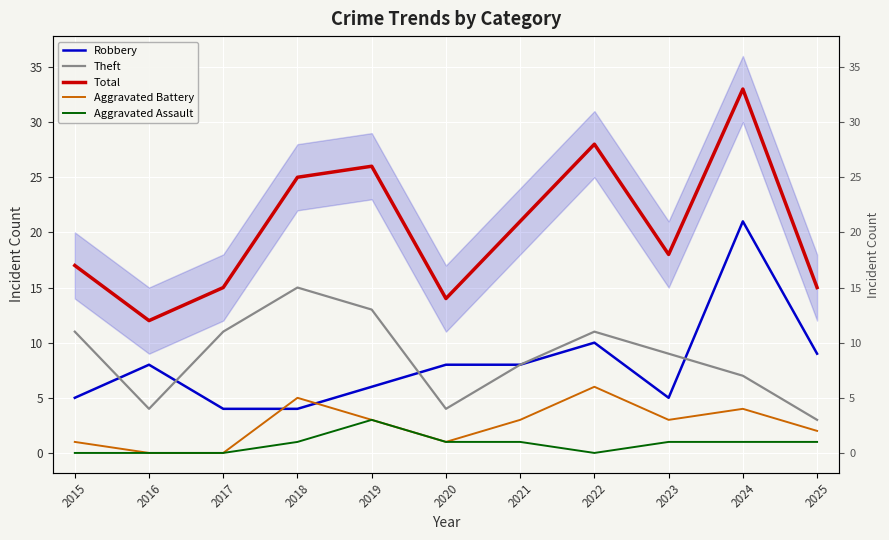

What is the average value of the Theft series?

9